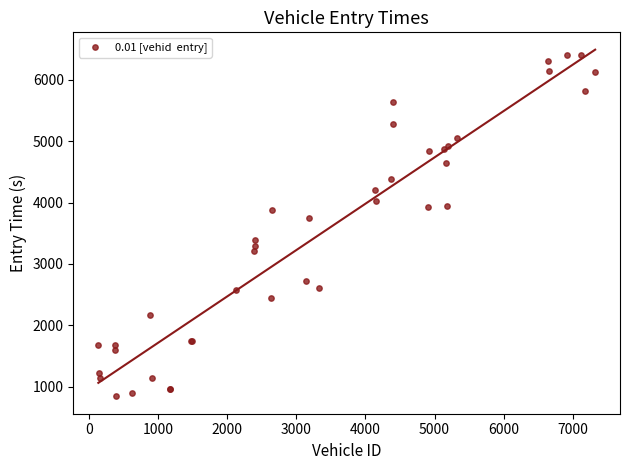

What Y value in the scatter plot is closest to 3622?

3752.4